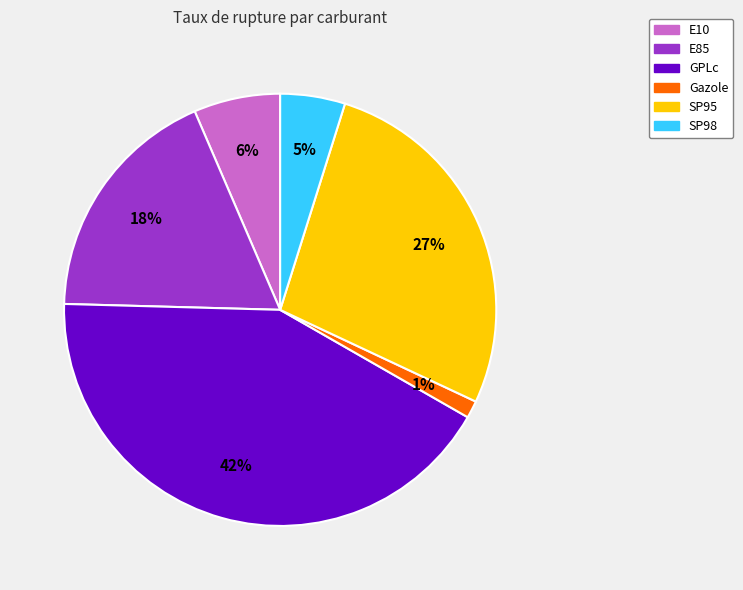

Between Gazole and GPLc, which is larger?

GPLc